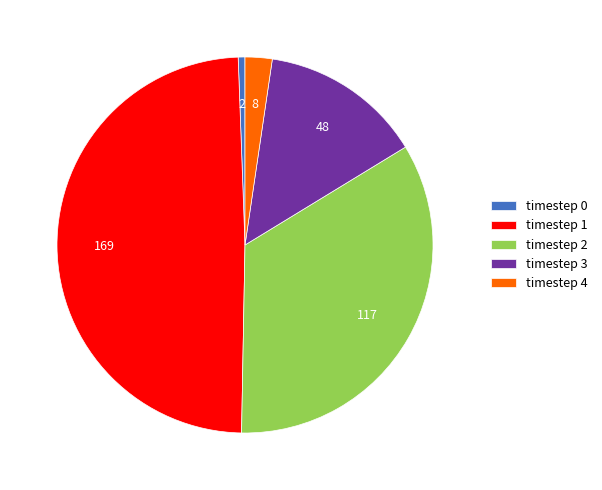

Between timestep 2 and timestep 0, which is larger?

timestep 2